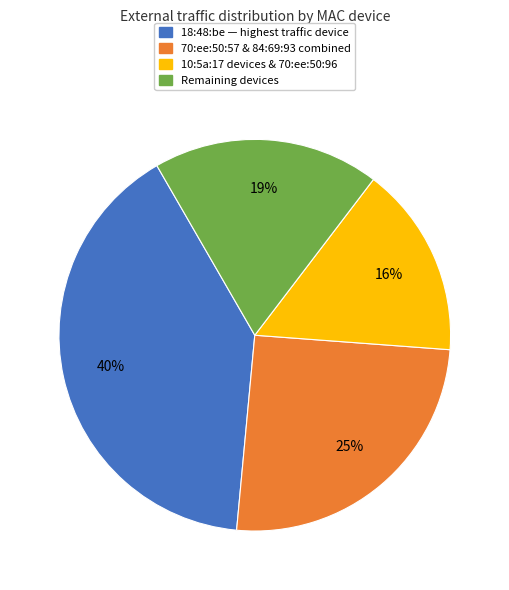

Count the number of slices in the pie.

4